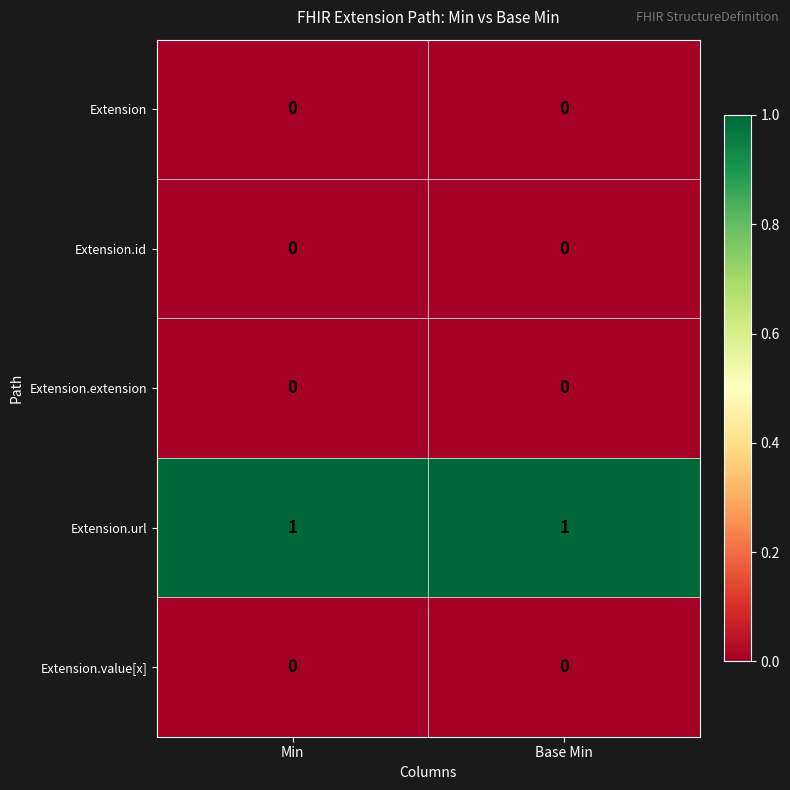

Reading left to right, list all the values displayed in this chart.

Extension: 0	0
Extension.id: 0	0
Extension.extension: 0	0
Extension.url: 1	1
Extension.value[x]: 0	0